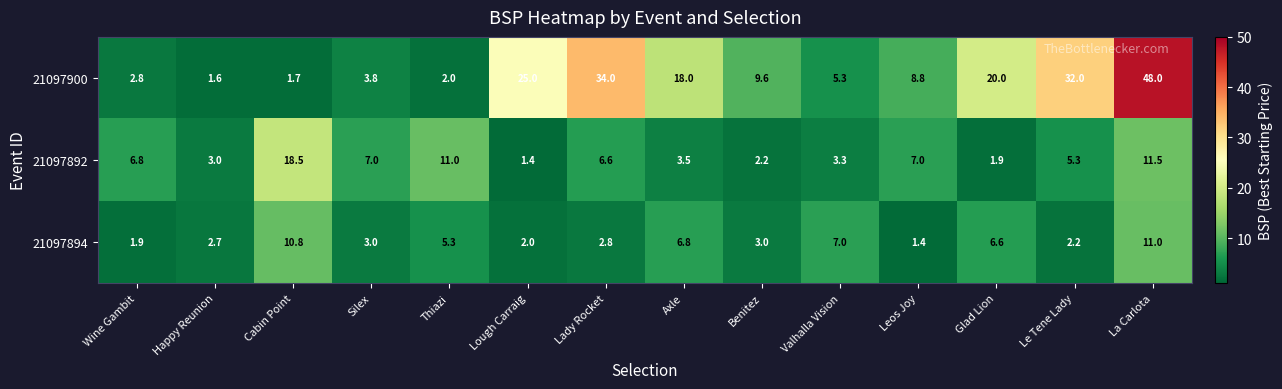

What is the greatest value displayed?

48.0